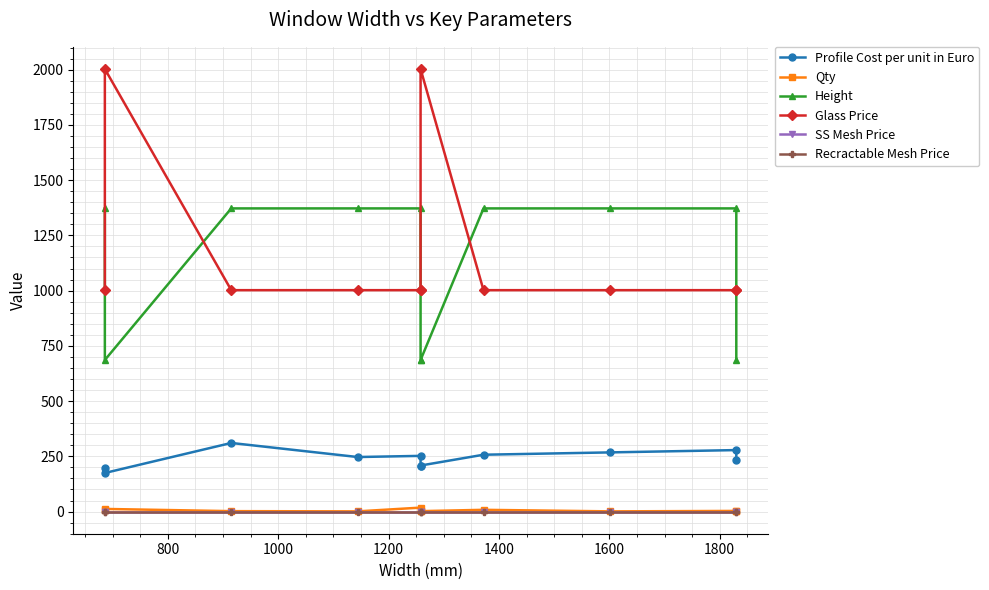

How many interior local peaks does the Qty series have?

4